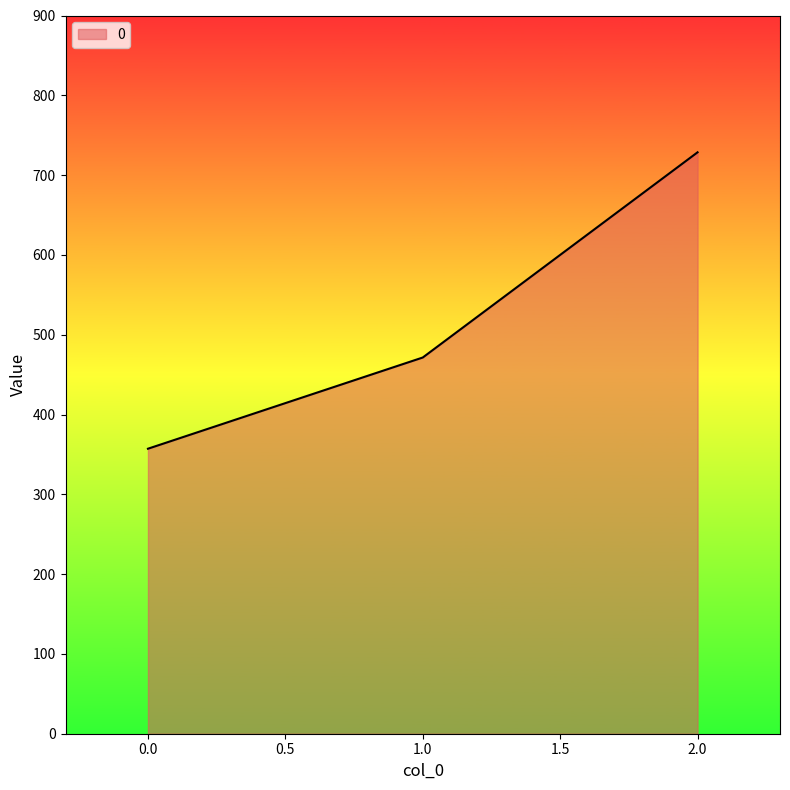

Rank the categories by value from lowest to highest.

0.0, 1.0, 2.0